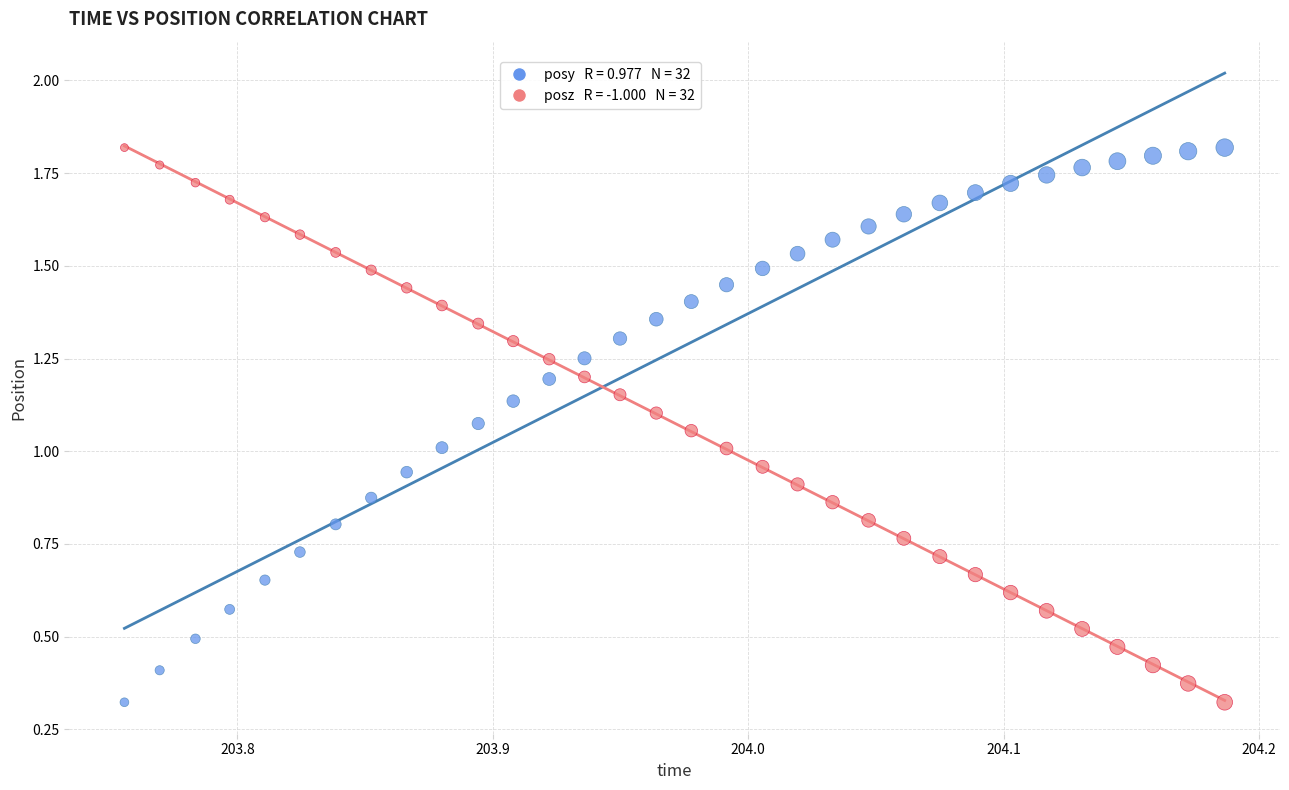

How many points are shown in the scatter plot?

64